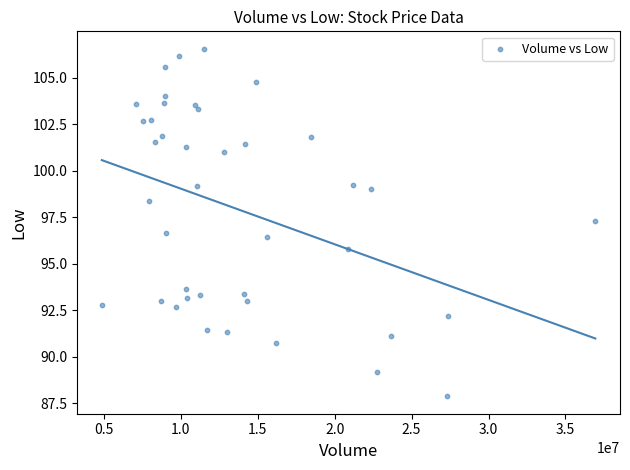

What is the range of Y values (max minus min)?

18.7